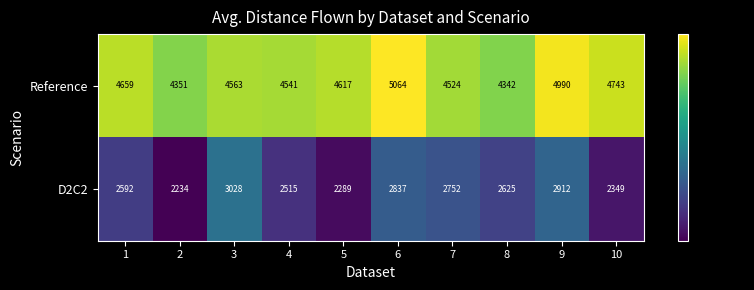

Which series has the largest range (max minus min)?

D2C2